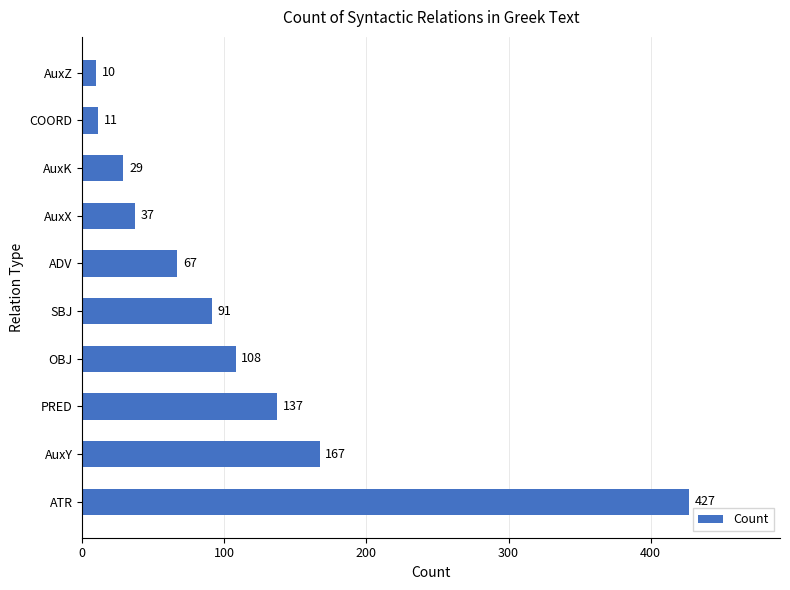

What is the change in value from AuxY to OBJ?

-59